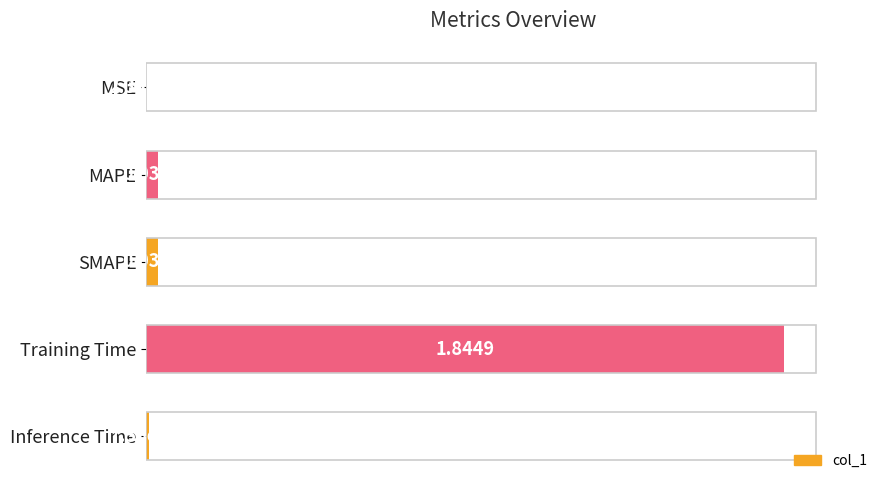

What is the sum of all values?

1.0